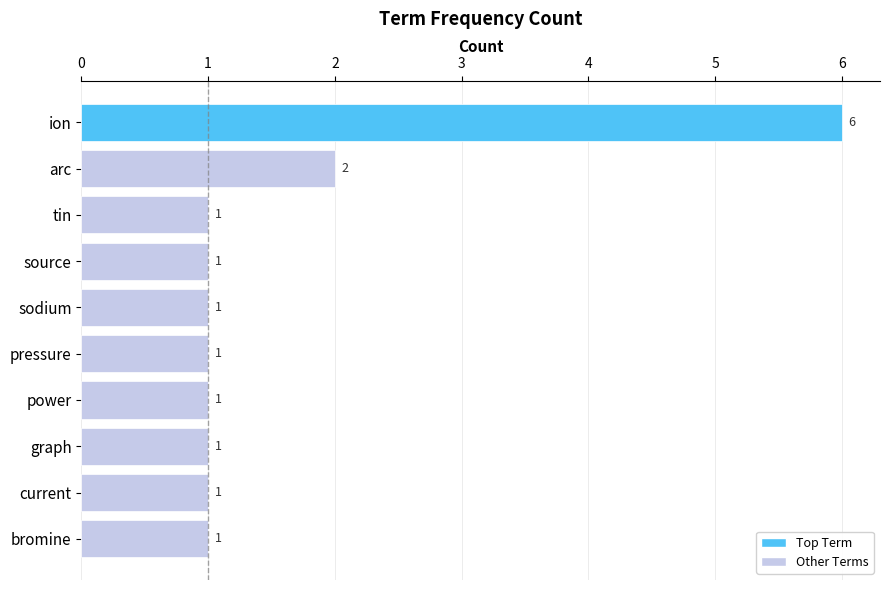

Where is the data nearest to the value 3?

arc